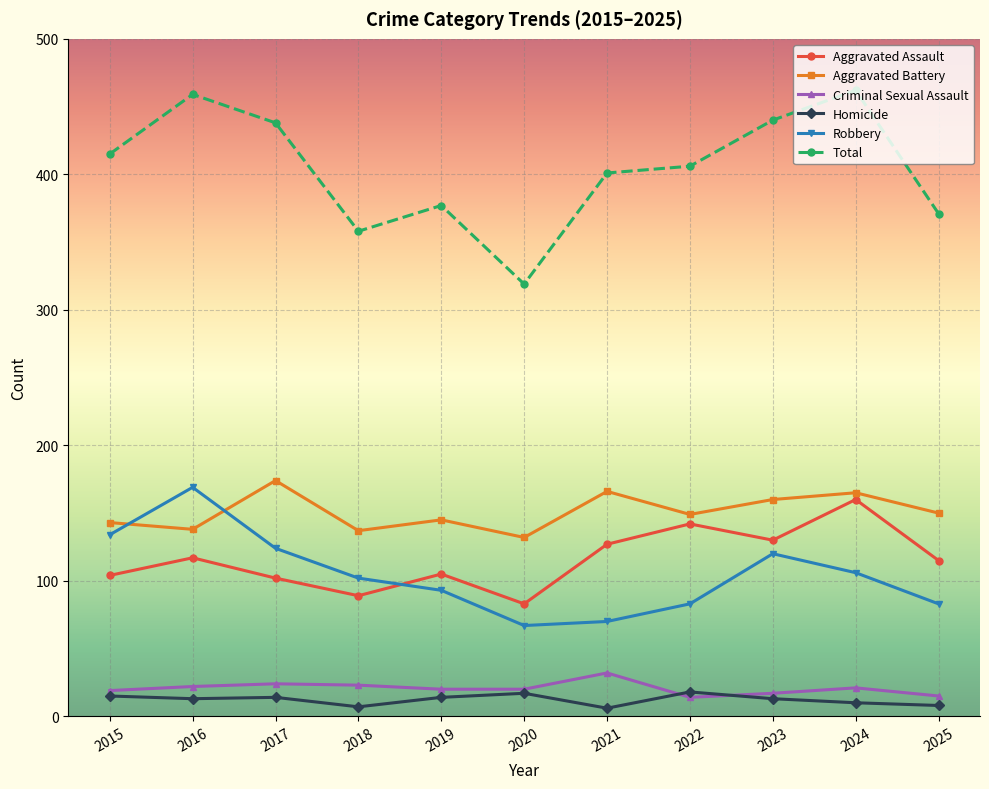

What is the difference between the second highest and minimum values in the Robbery series?

67